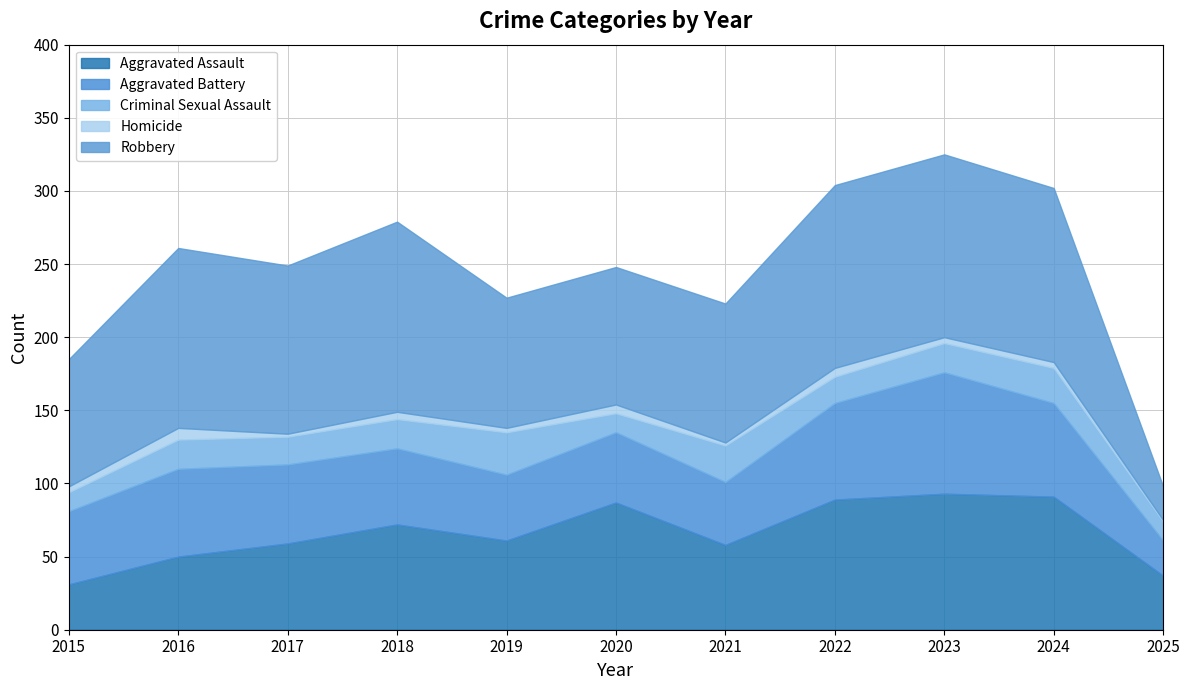

Which category has the lowest value in the Robbery series?

2025